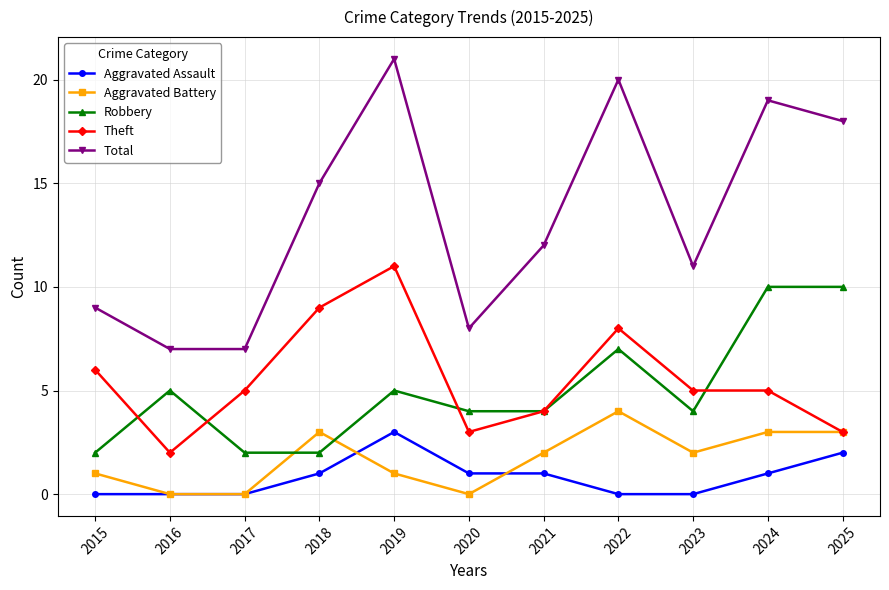

Count the number of data series in this chart.

5